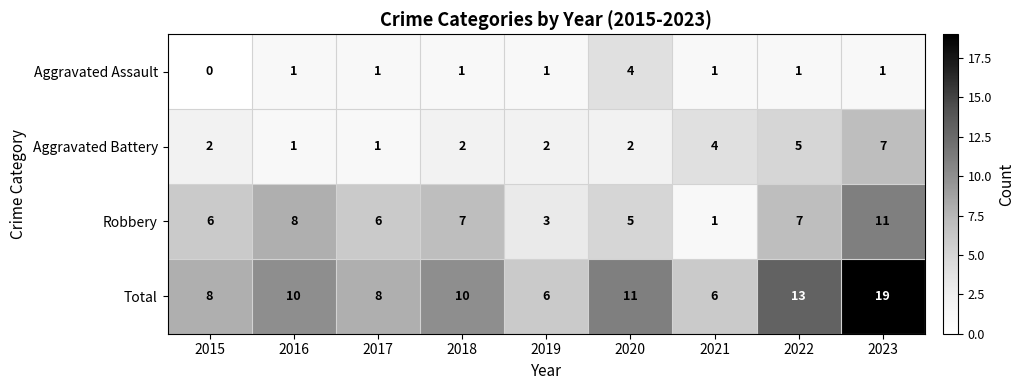

What is the difference between the highest and lowest values at 2016?

9